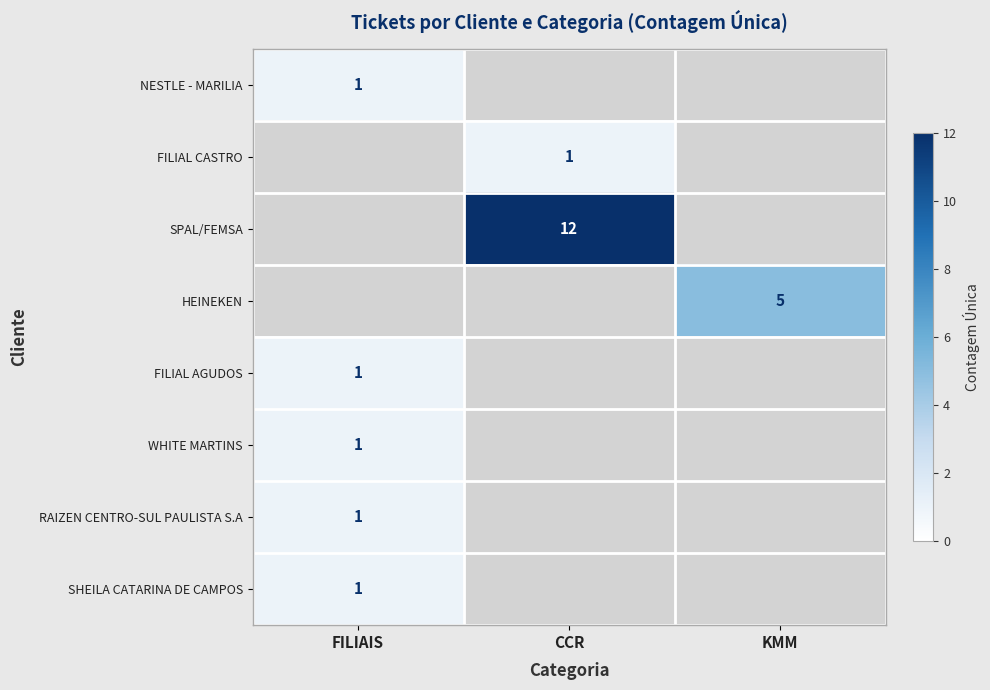

The value of SHEILA CATARINA DE CAMPOS at FILIAIS is 1. True or false?

True